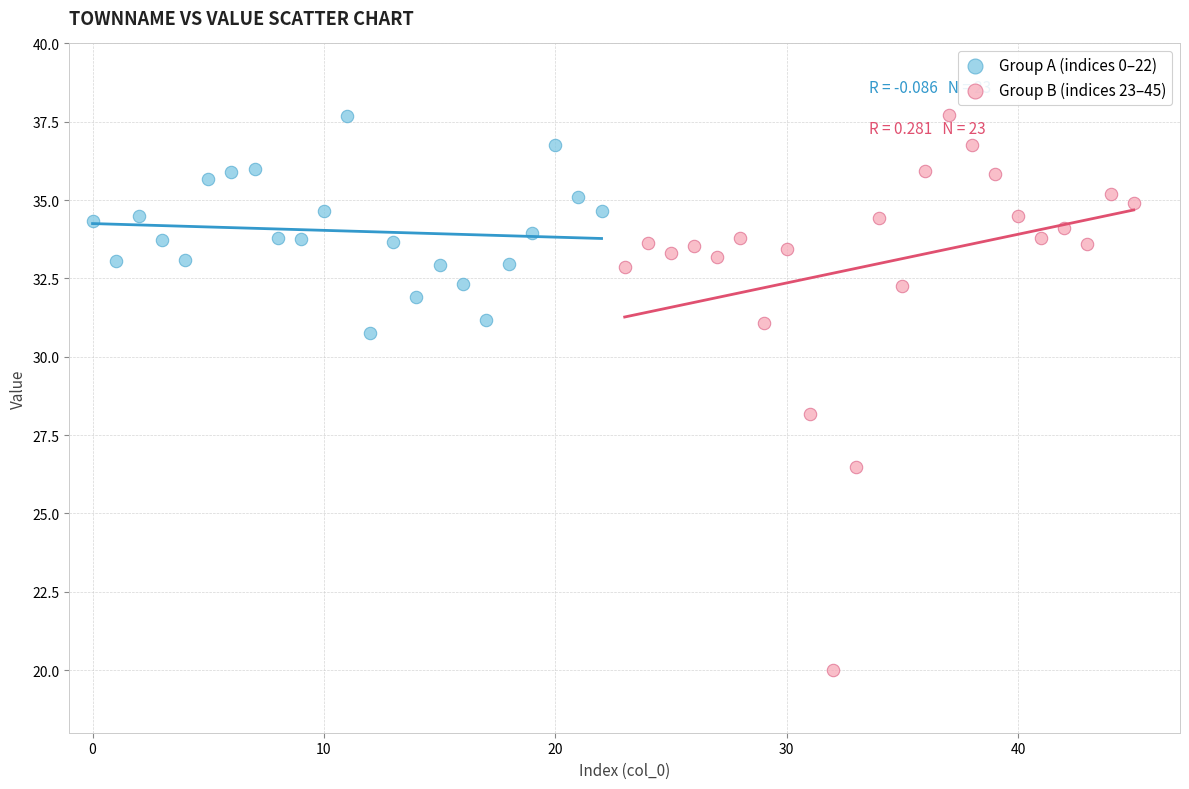

Which series contains the lowest Y value?

Group B (indices 23–45)